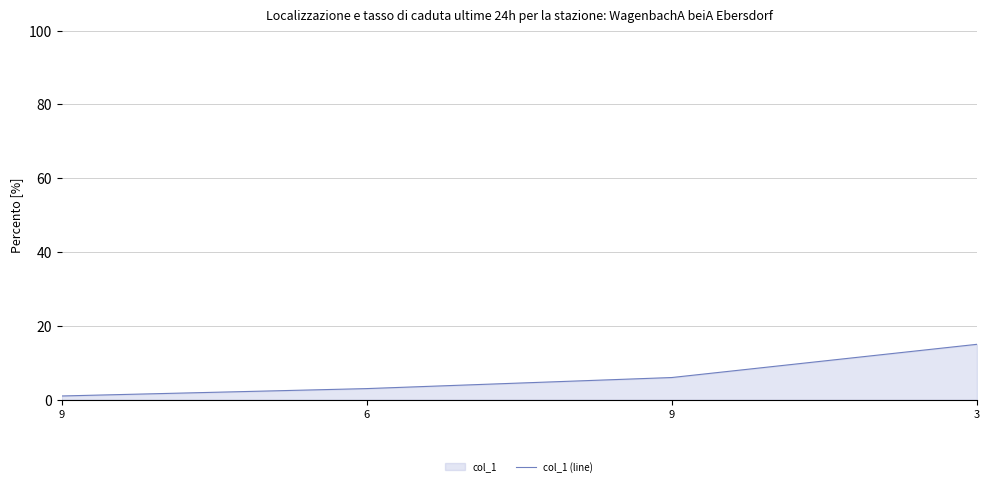

Count the values in the range 3 to 15.

3